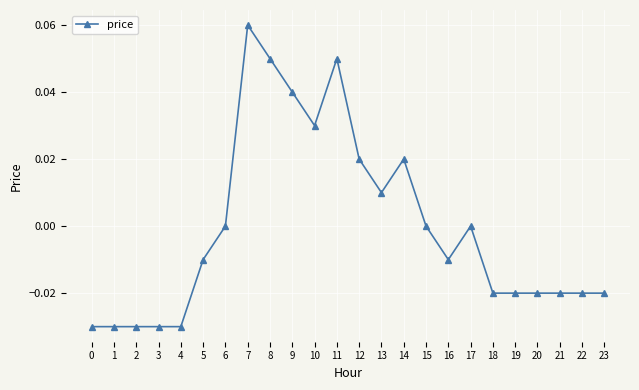

The chart shows a value of -0.0 at 2. True or false?

True